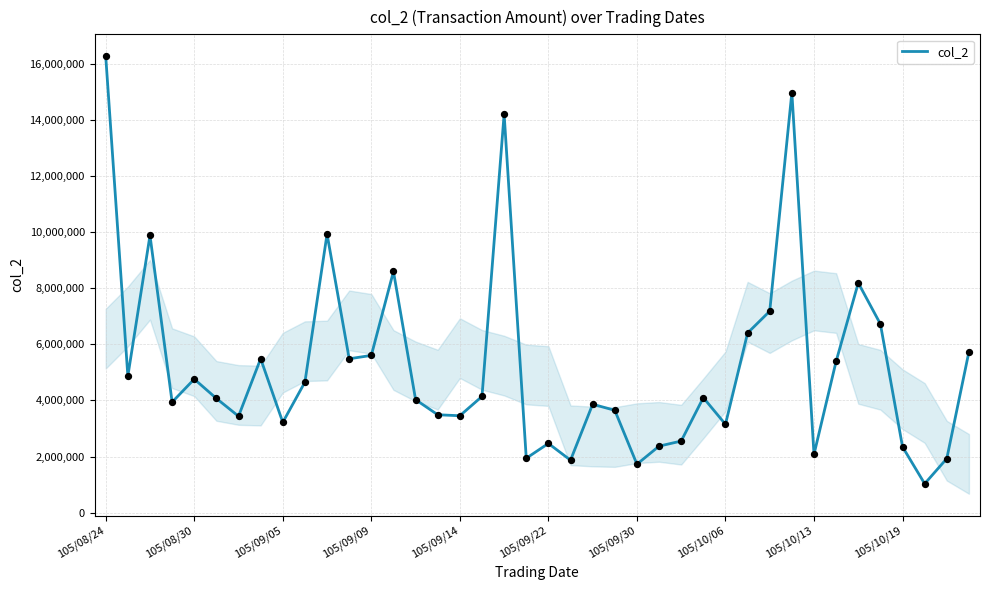

What is the maximum value shown in the chart?

16266660